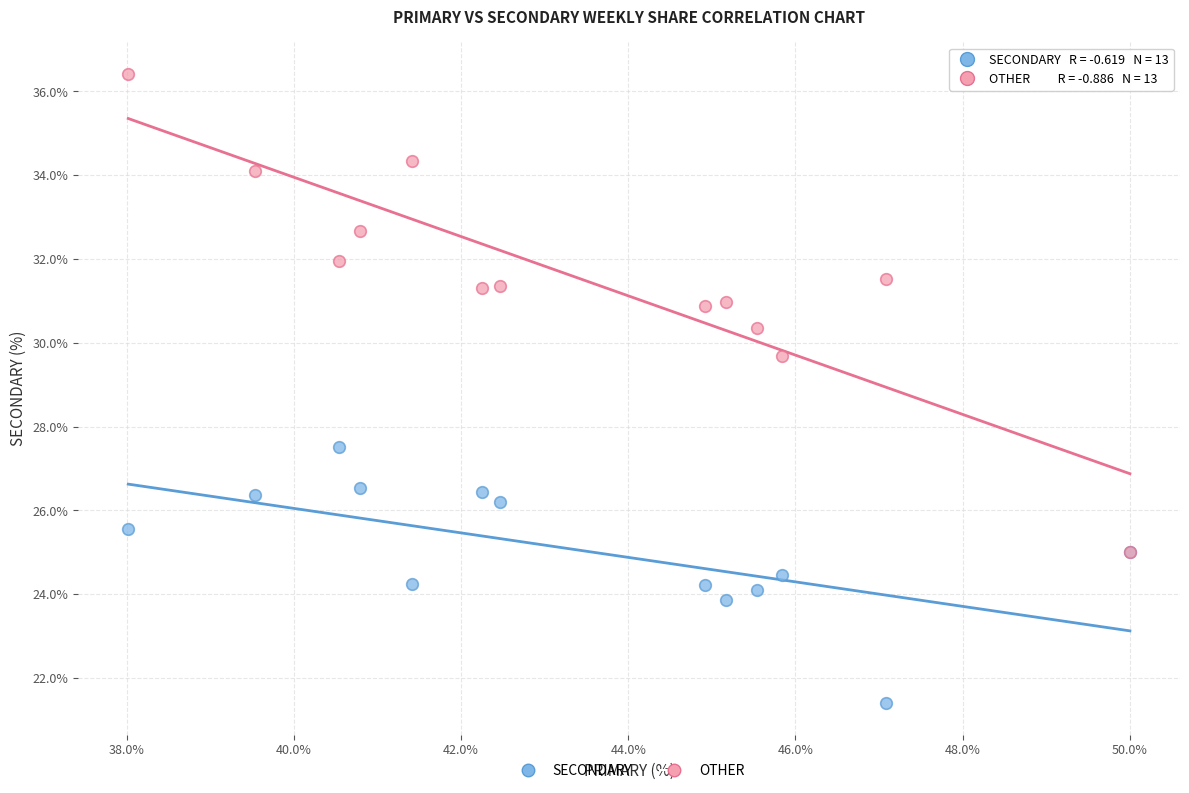

What are all the series names shown in the legend?

SECONDARY, OTHER